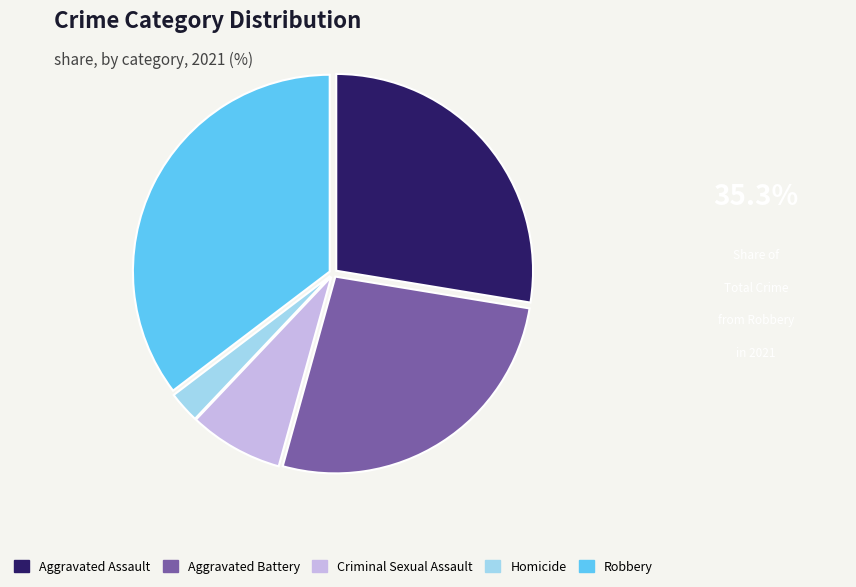

Which slice is the largest?

Robbery